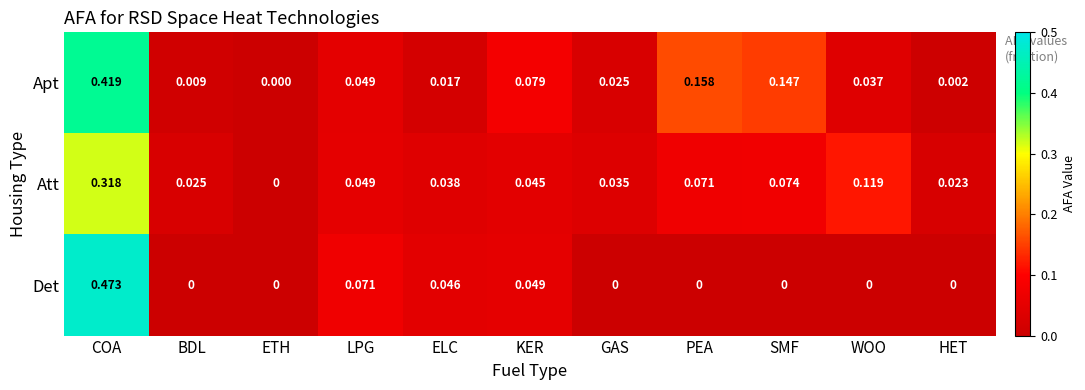

List the labels in order of Att value, smallest first.

ETH, HET, BDL, GAS, ELC, KER, LPG, PEA, SMF, WOO, COA